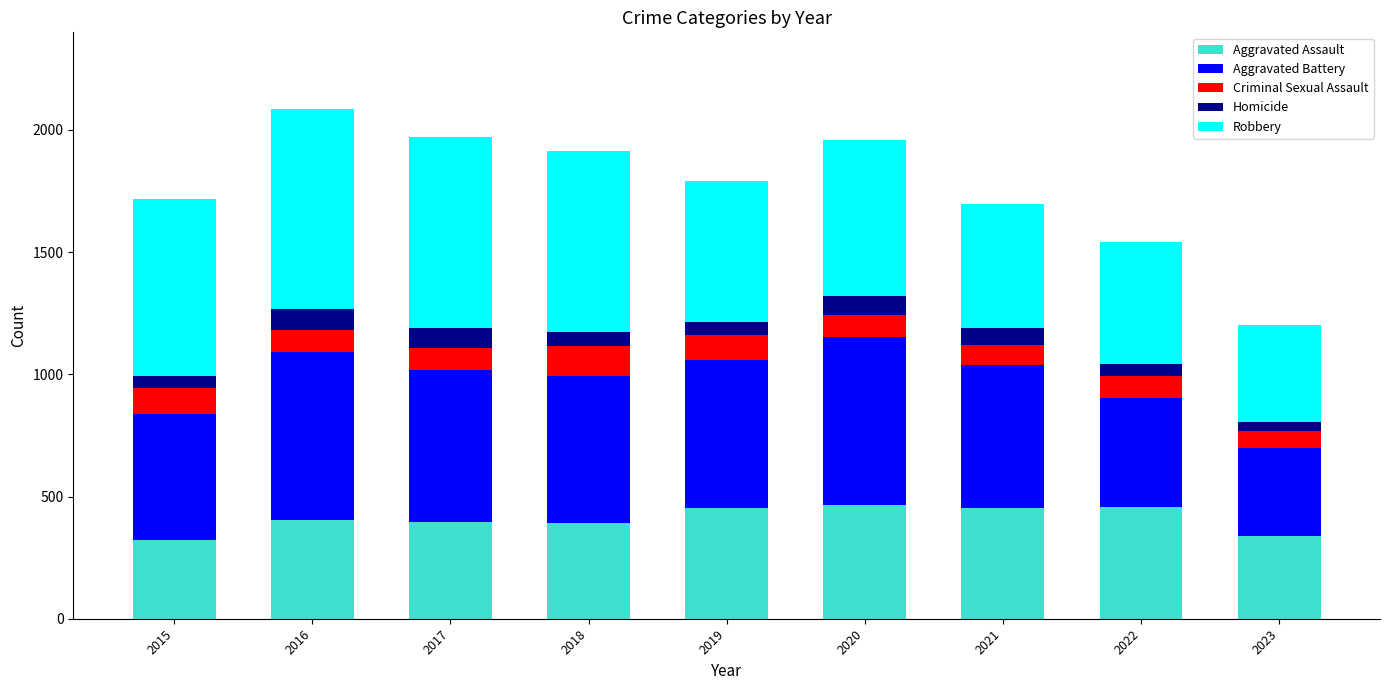

What is the total value across all series at 2020?

1959